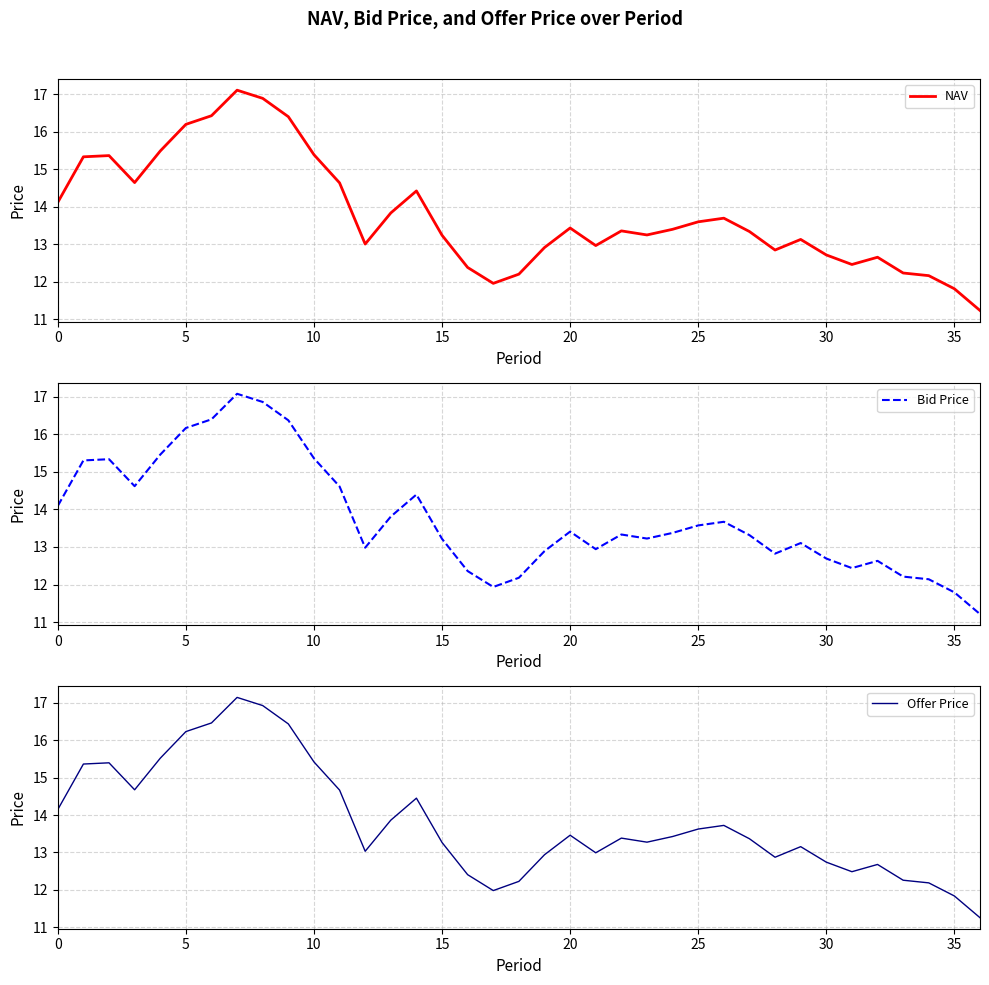

How many lines are shown in the chart?

3